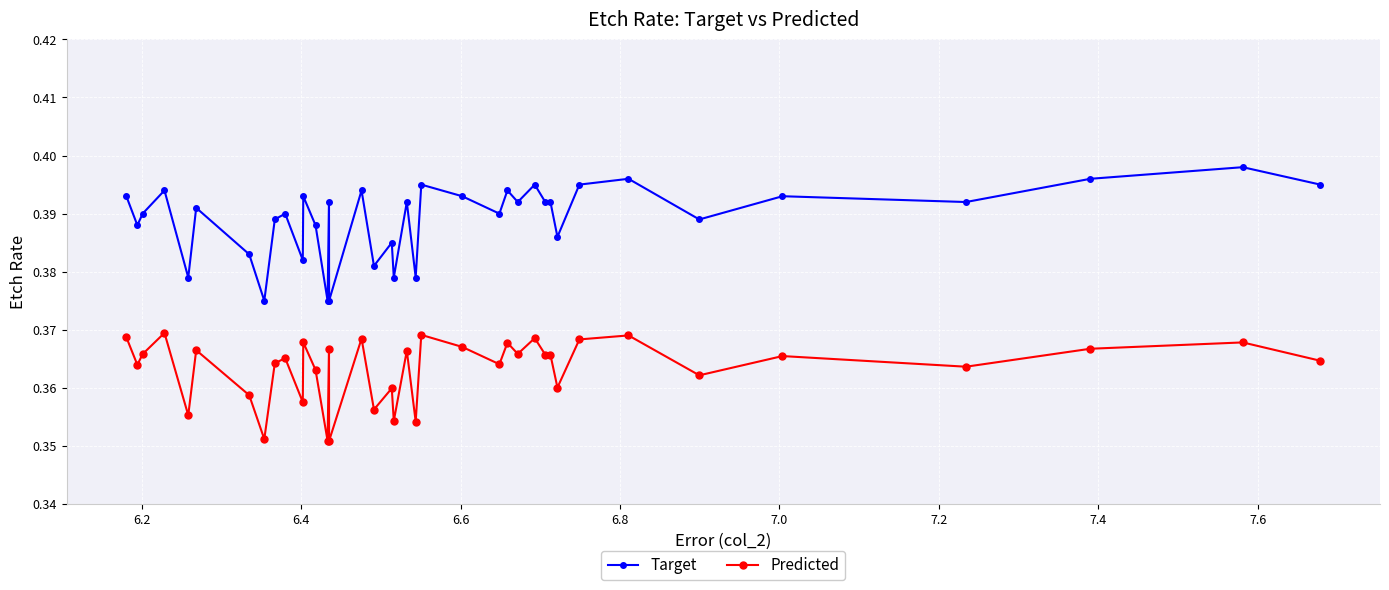

Which series has the largest total across all categories?

Target